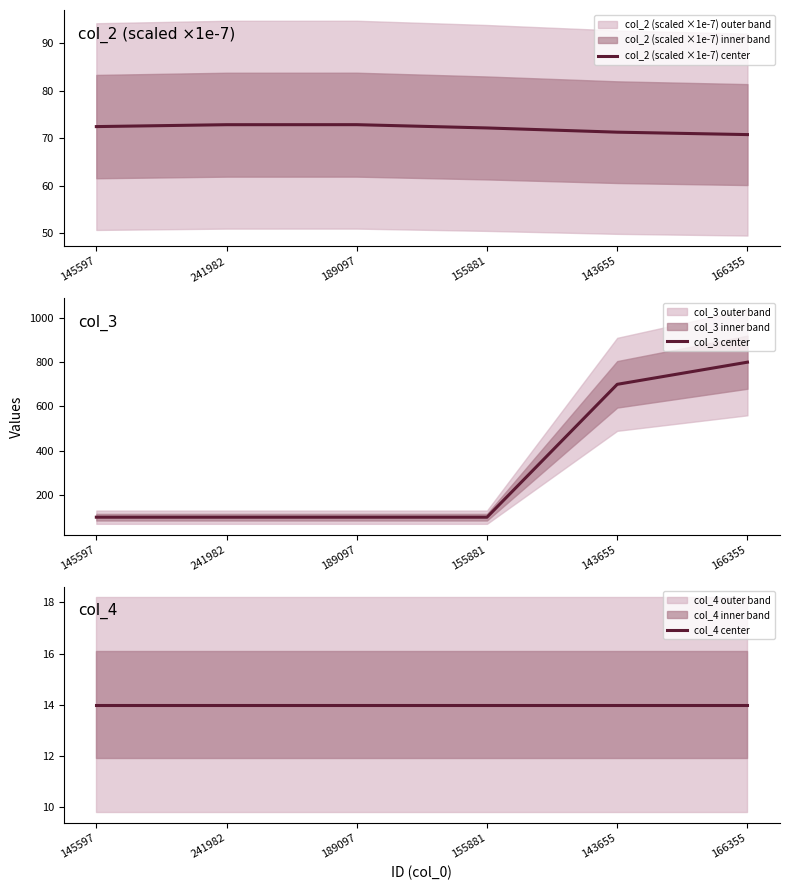

The col_3 center series shows 100.0 at 189097. True or false?

True